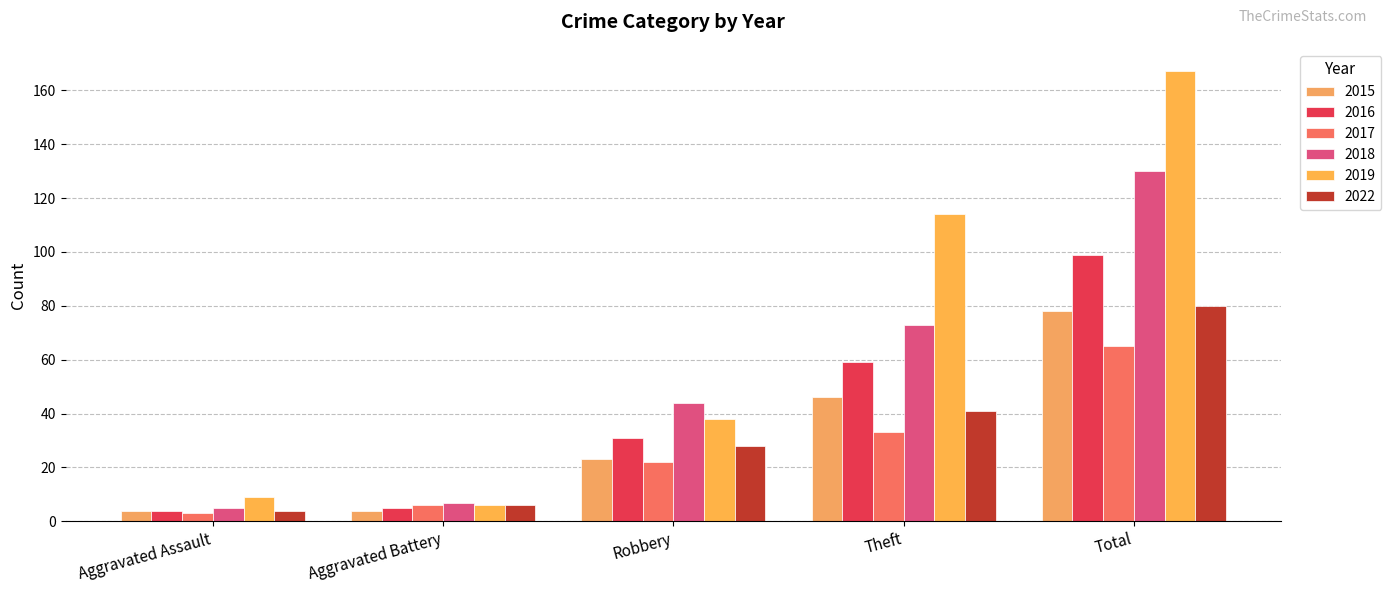

What is the sum of all 2018 values?

259